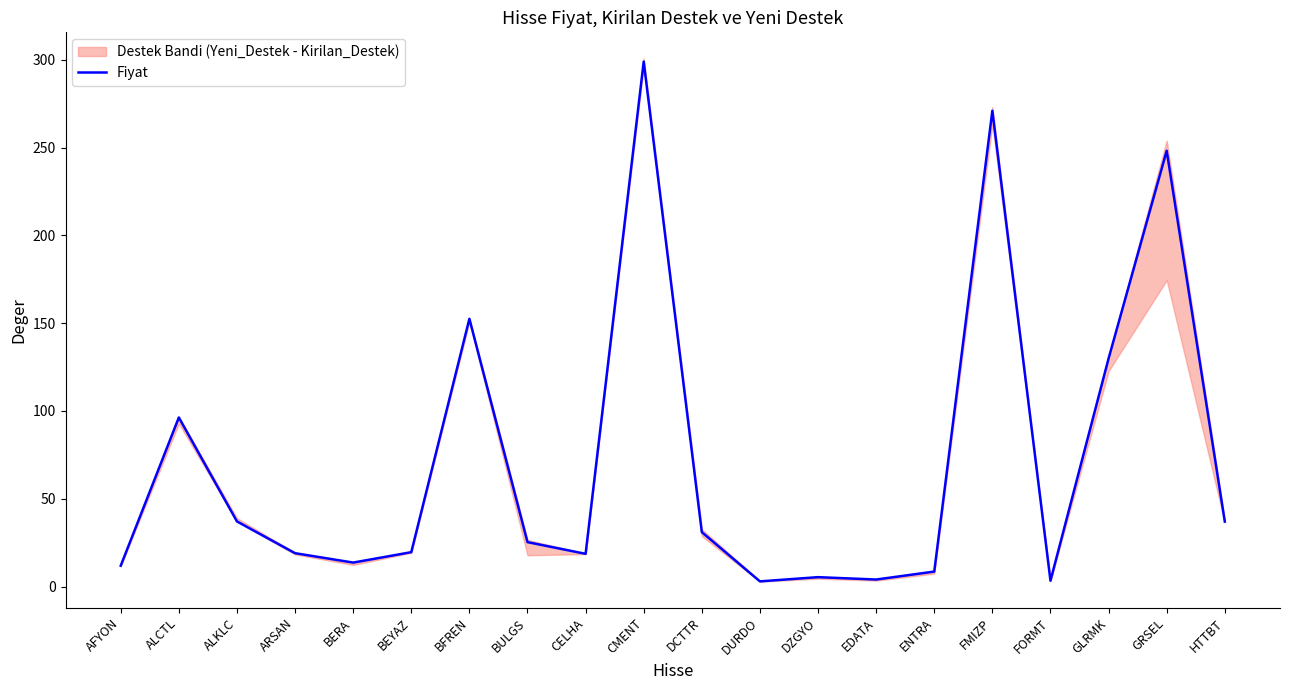

Is it true that the value at DURDO is 4.9?

False